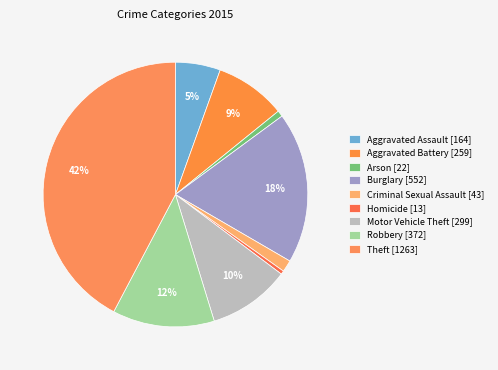

Is Aggravated Assault the majority of the pie?

No